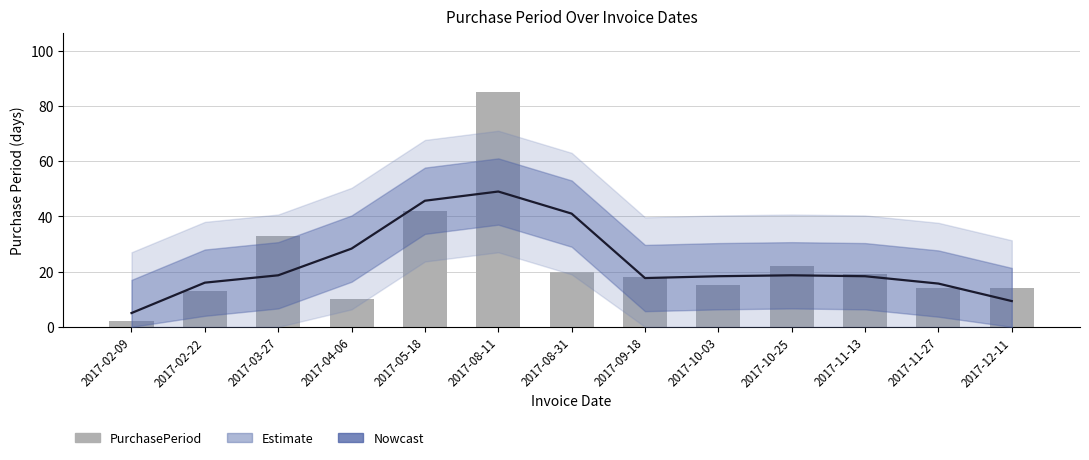

At which label is the value closest to 43?

2017-05-18